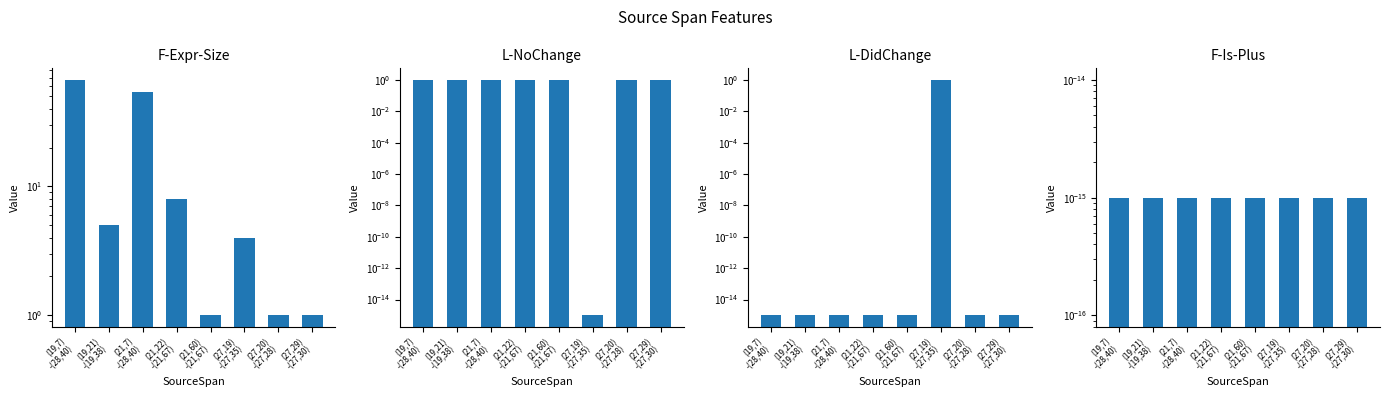

Which series has the largest range (max minus min)?

F-Expr-Size